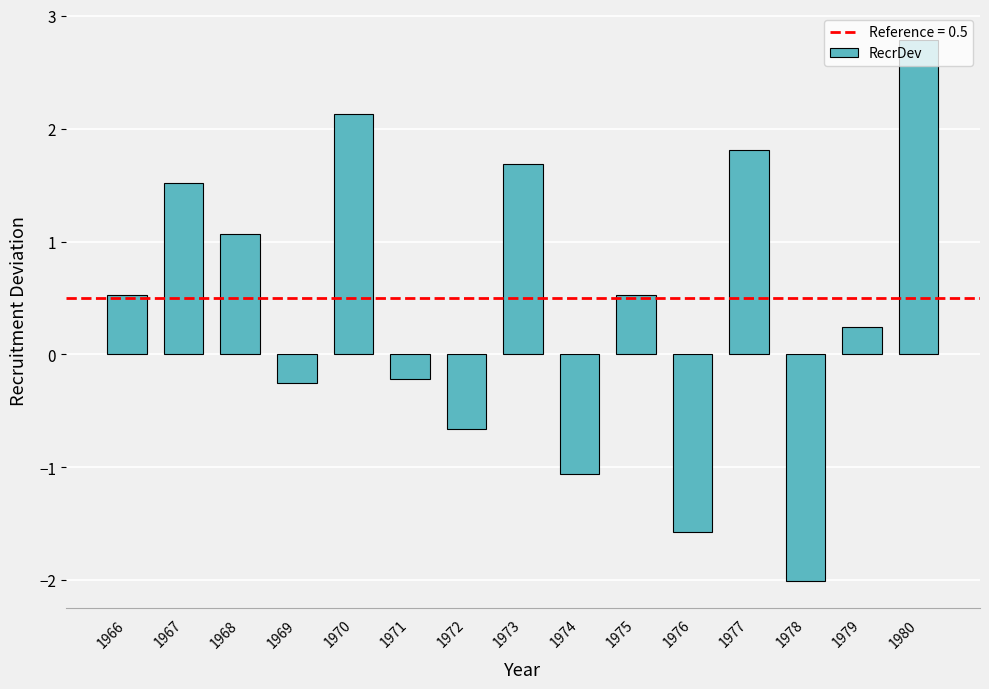

At which label does the data first exceed 0?

1966